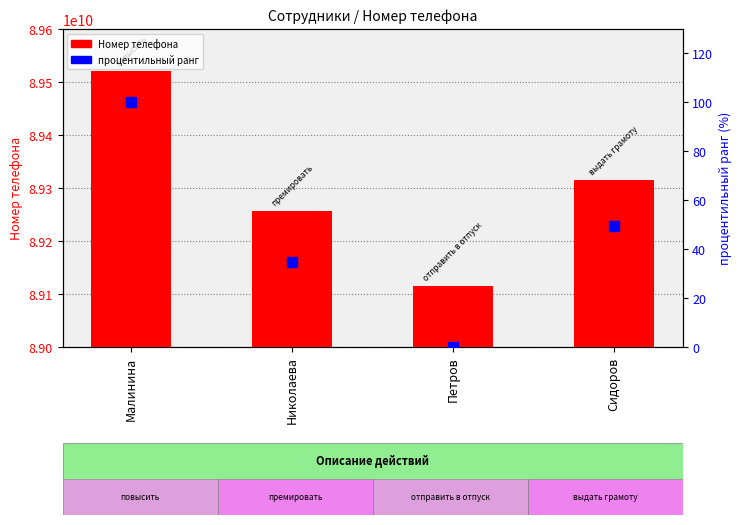

Which series contains the highest Y value?

Номер телефона